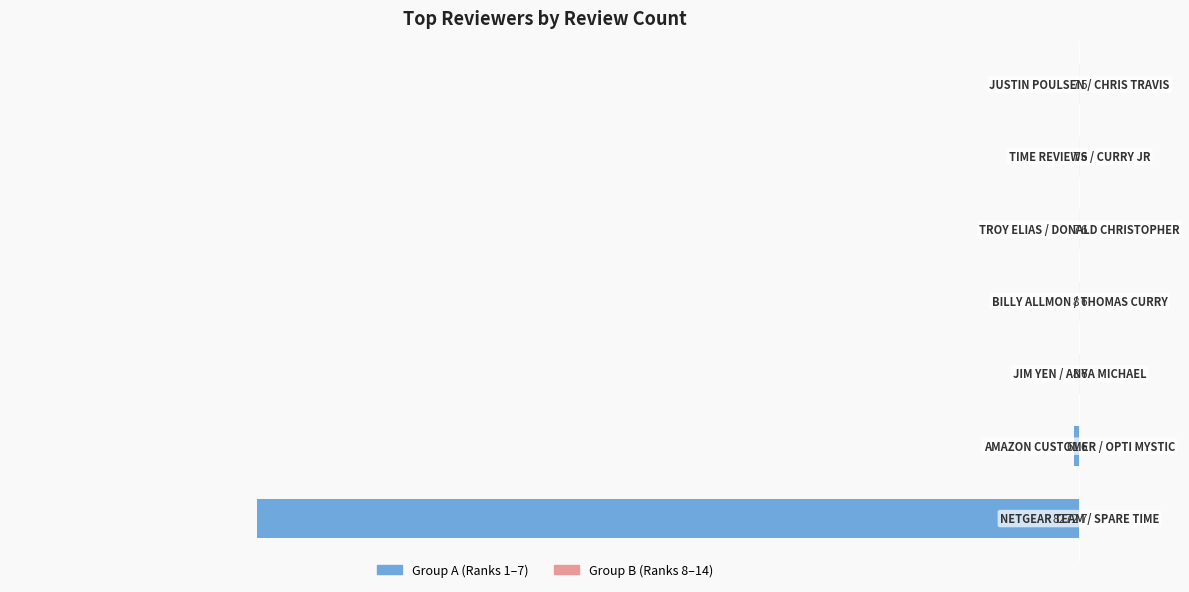

What is the total value across all series at 3?

-2